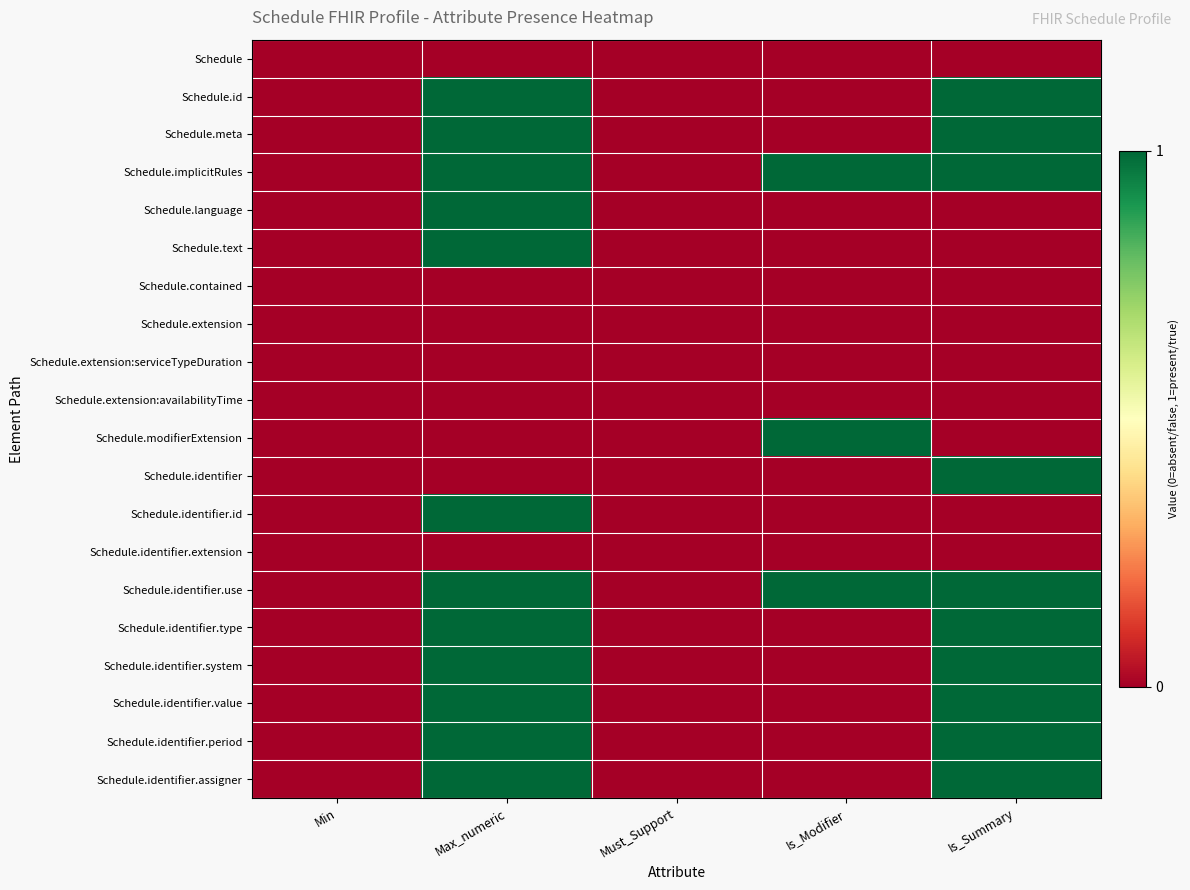

Which label corresponds to the smallest value in the chart?

Min